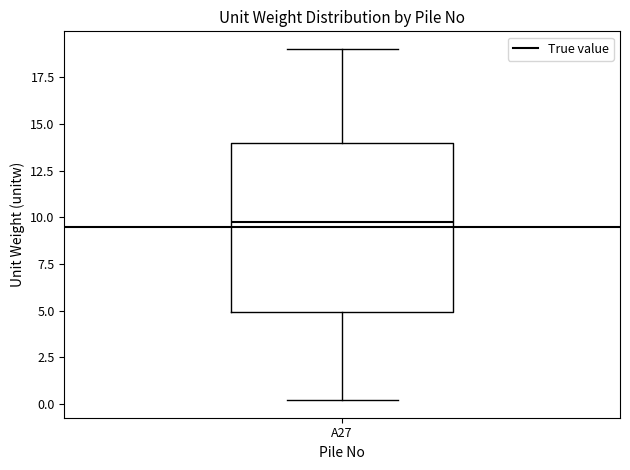

Transcribe this box plot: give where the median line is, the range the box spans, and where the two whiskers end, as read against the y-axis. The values are not printed on the chart, so give them approximately, as read against the axis.

median 9.5, box 5.0 to 14.0, whiskers 0.0 to 19.0